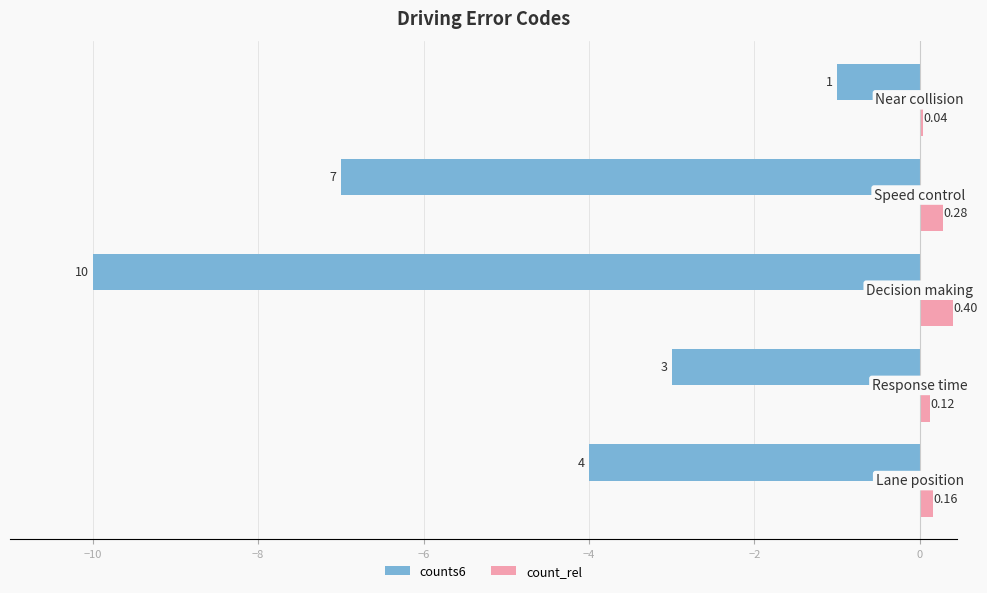

At how many categories does at least one series exceed -6?

5